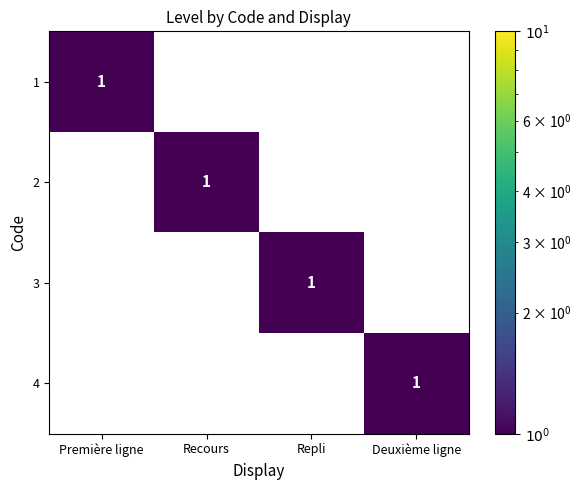

Which category has the highest value in the 4 series?

Deuxième ligne